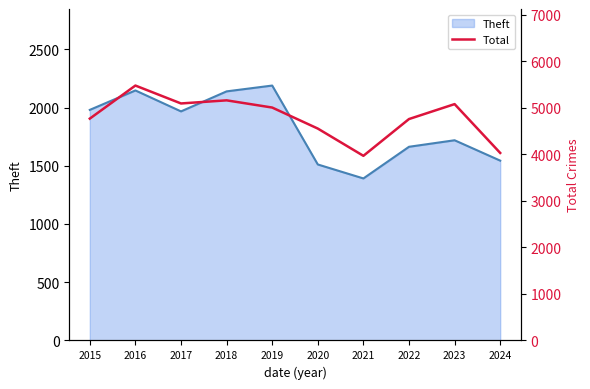

The chart shows a value of 4032 at 2024. True or false?

True